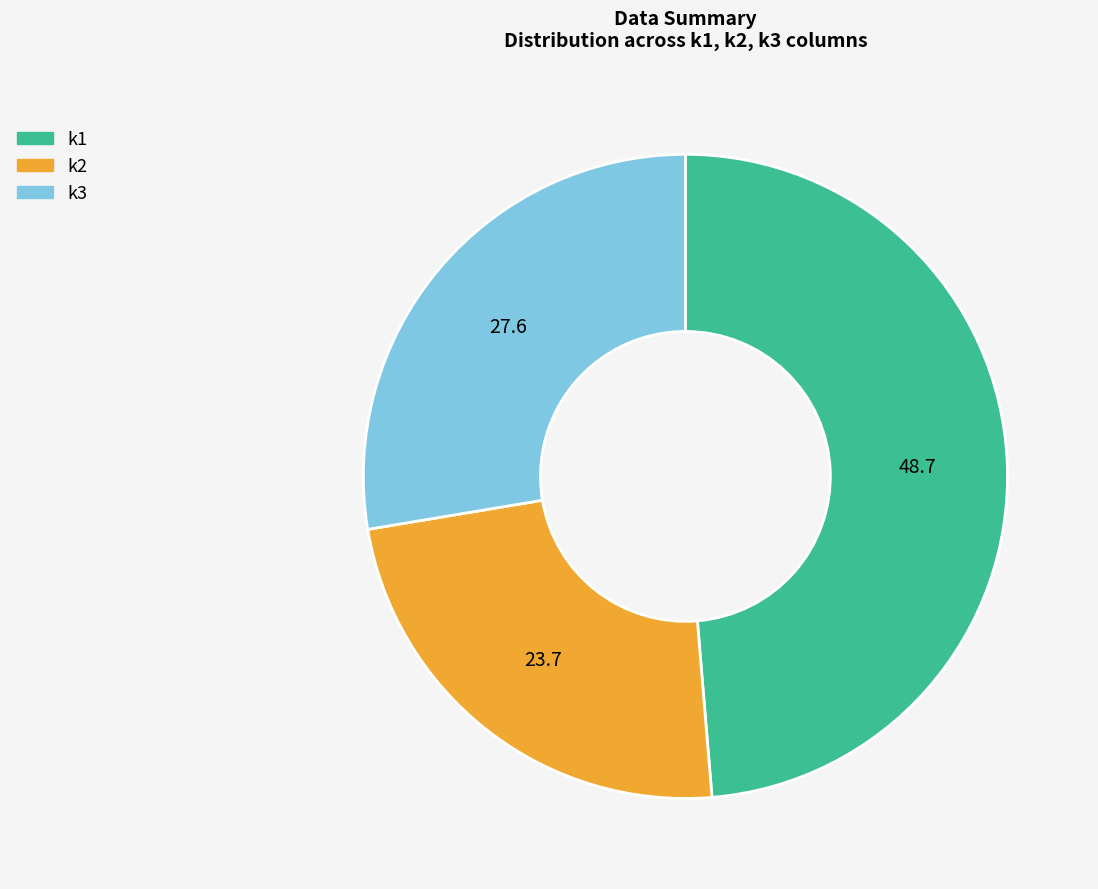

Is there any slice that represents more than half of the pie?

No